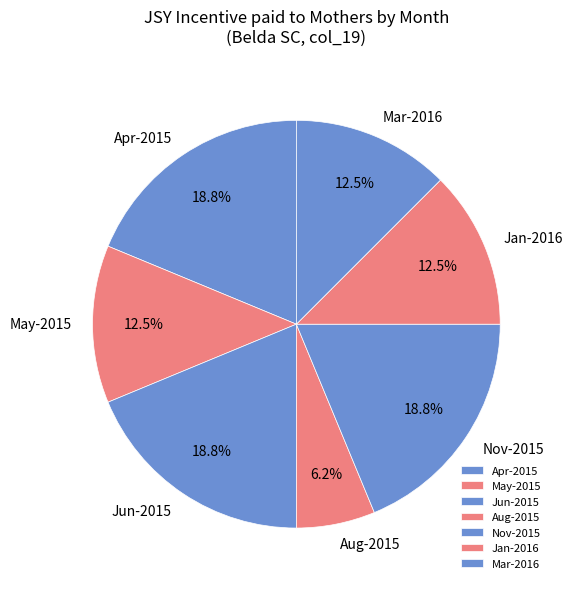

Count the number of slices in the pie.

7